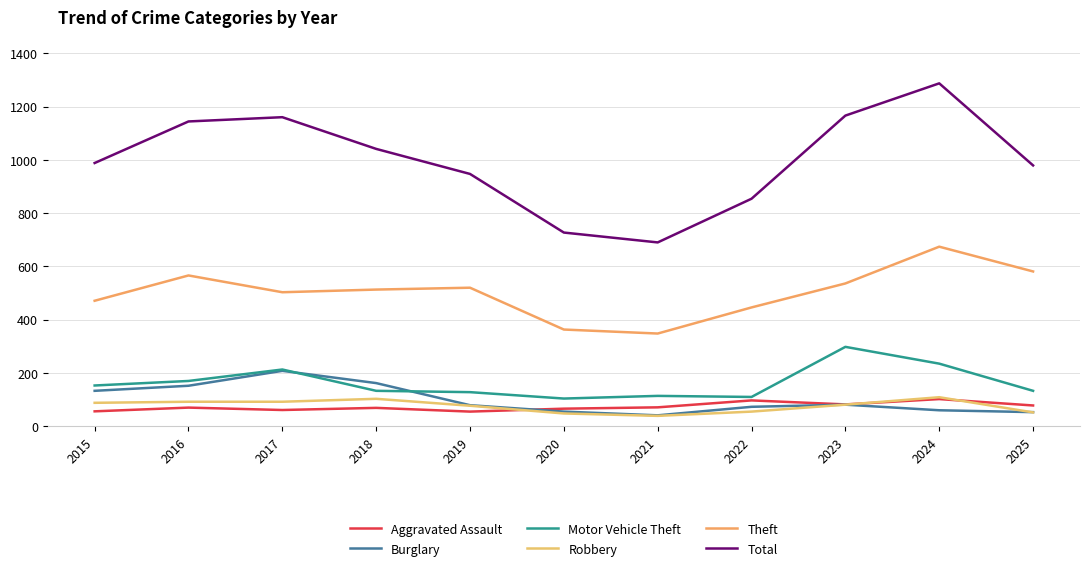

Reading left to right, transcribe all the data shown in this chart.

Aggravated Assault: 2015=56	2016=70	2017=61	2018=69	2019=55	2020=66	2021=71	2022=97	2023=82	2024=102	2025=78
Burglary: 2015=133	2016=152	2017=208	2018=162	2019=79	2020=55	2021=41	2022=73	2023=81	2024=60	2025=53
Motor Vehicle Theft: 2015=153	2016=170	2017=213	2018=133	2019=128	2020=104	2021=114	2022=110	2023=298	2024=235	2025=133
Robbery: 2015=88	2016=92	2017=92	2018=103	2019=77	2020=48	2021=39	2022=55	2023=81	2024=109	2025=52
Theft: 2015=471	2016=566	2017=503	2018=513	2019=520	2020=363	2021=348	2022=446	2023=536	2024=674	2025=581
Total: 2015=988	2016=1144	2017=1160	2018=1041	2019=947	2020=727	2021=690	2022=854	2023=1166	2024=1287	2025=979